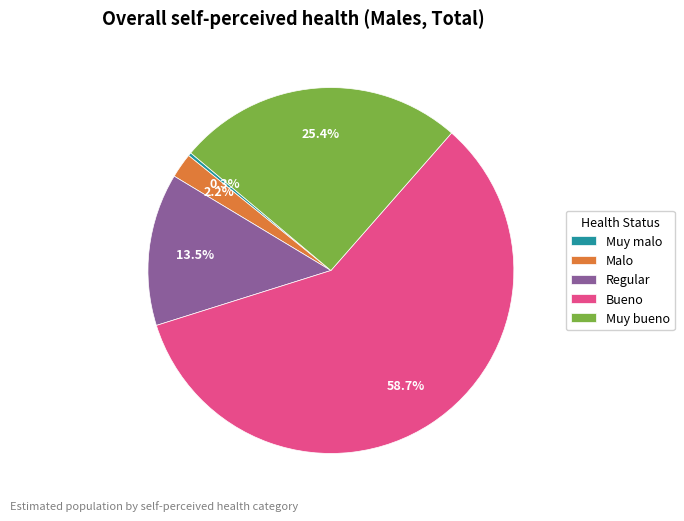

Which has a higher value, Malo or Muy malo?

Malo